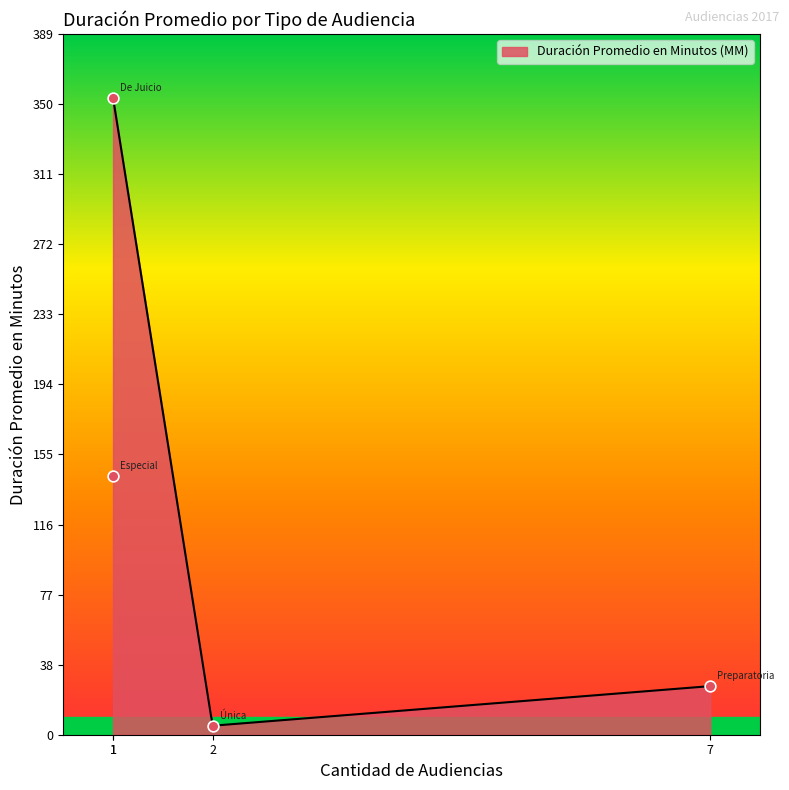

Approximately how many times larger is the value at Audiencia De Juicio compared to Audiencia Preparatoria?

13.1